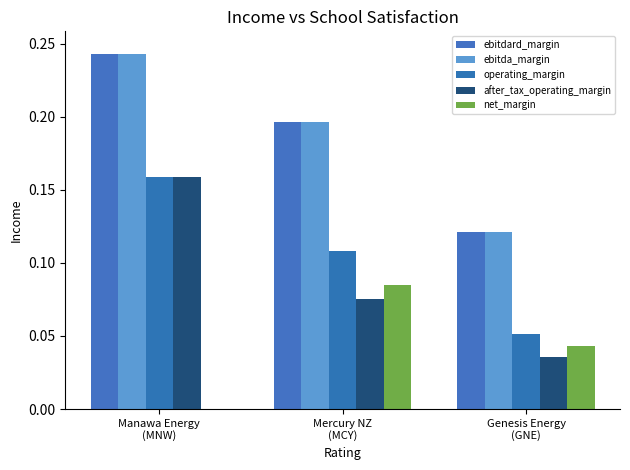

What is the approximate value of ebitdard_margin at Mercury NZ
(MCY)?

0.2